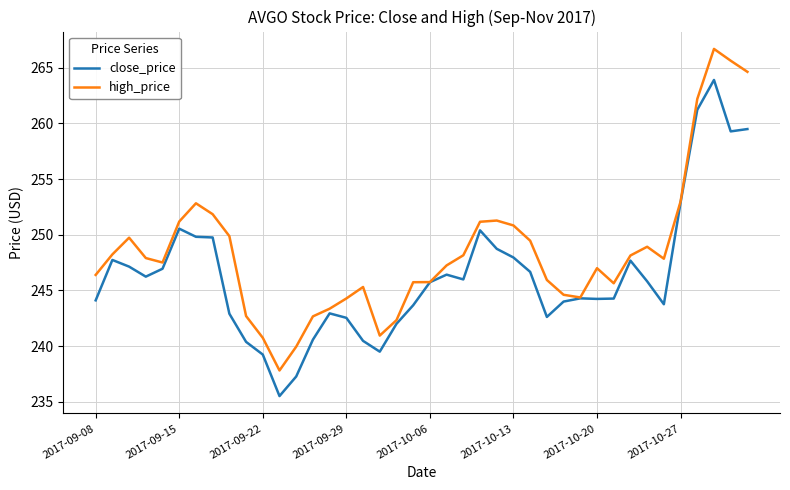

List the series in order of their peak value, lowest first.

close_price, high_price